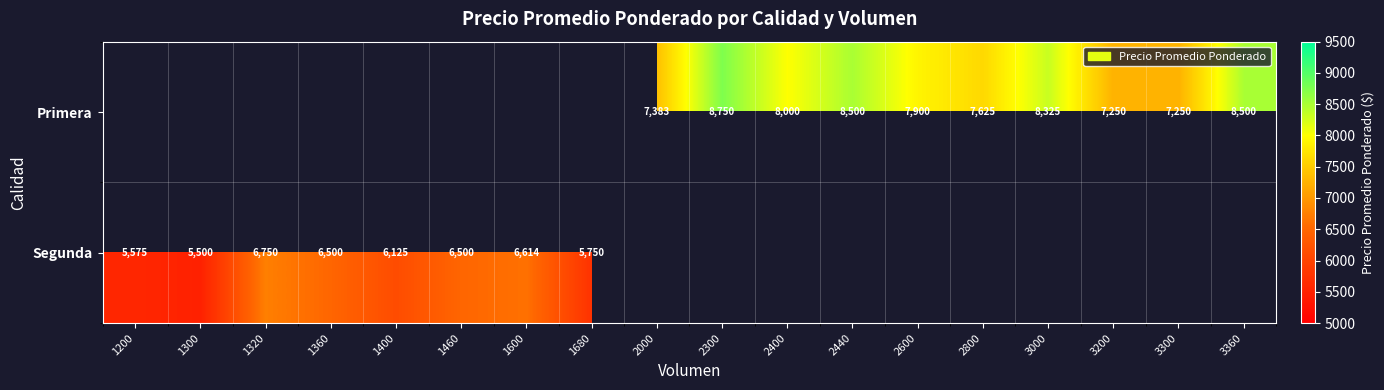

Is the value of Segunda at 1320 greater than the value of Primera at 3360?

No